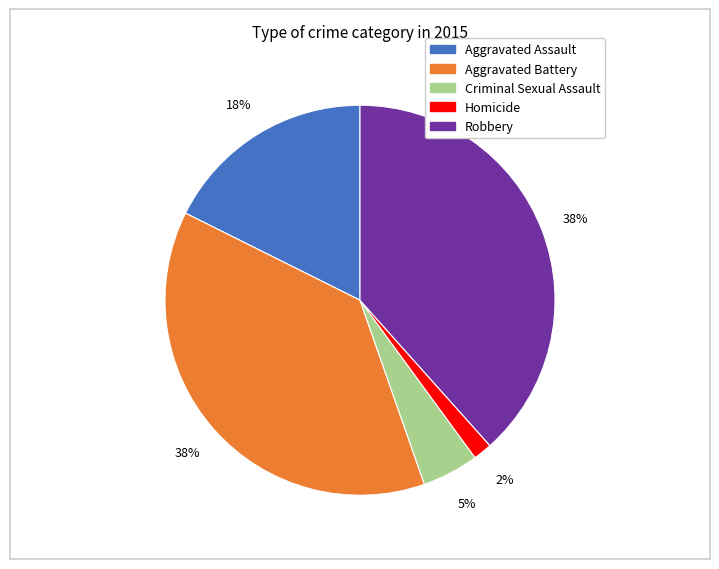

Does any single category account for the majority?

No